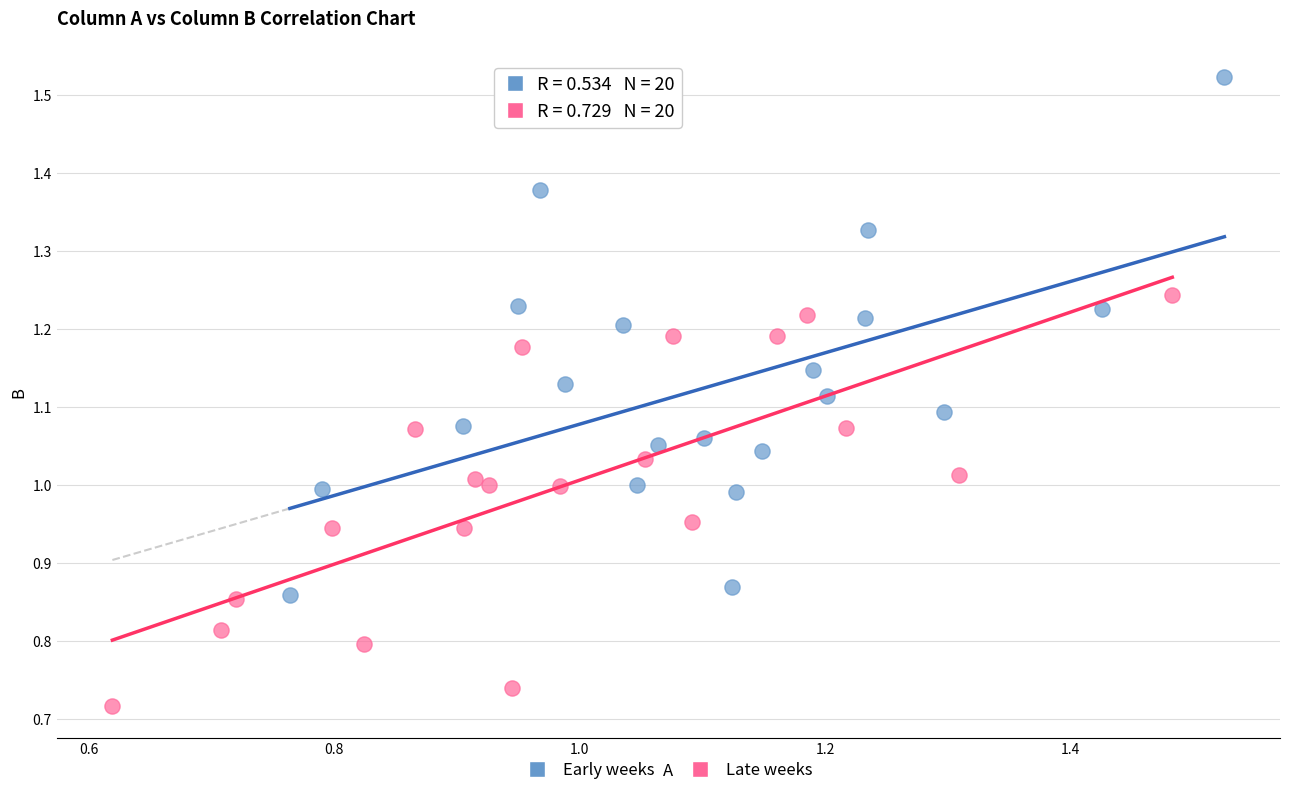

Which series contains the highest Y value?

Early weeks